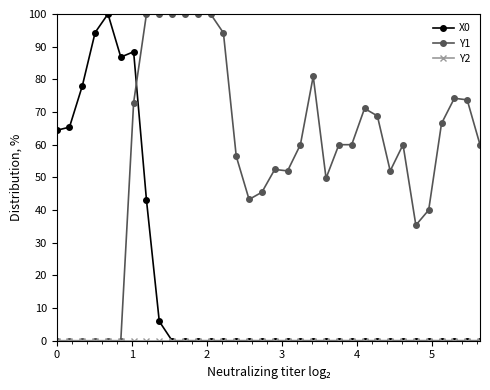

After their last crossing, which series has the higher values: Y1 or X0?

Y1